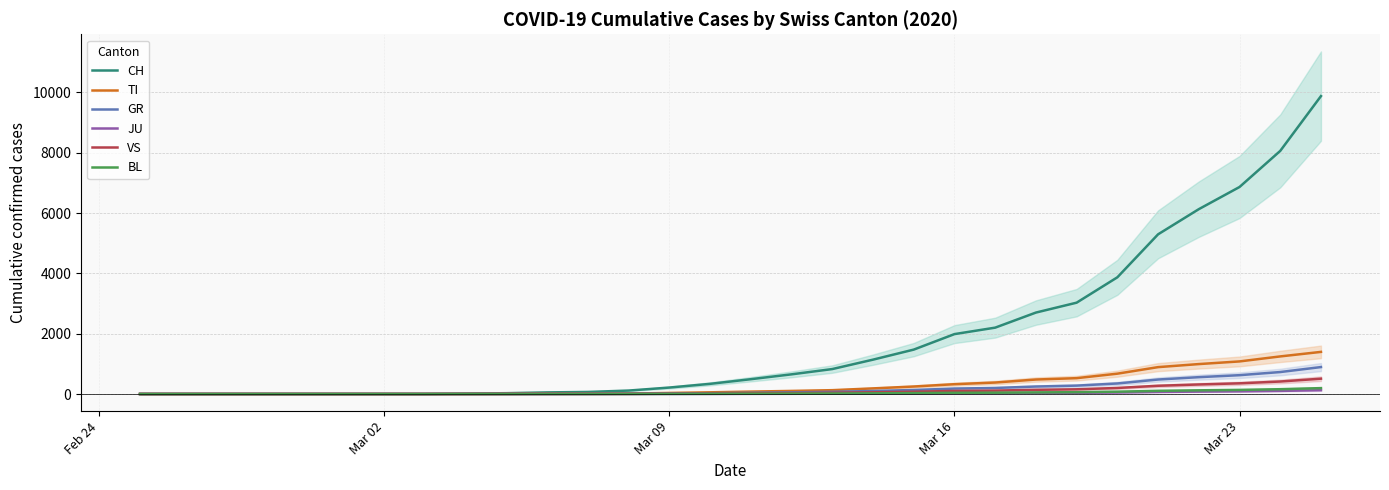

What is the highest value of the GR series?

893